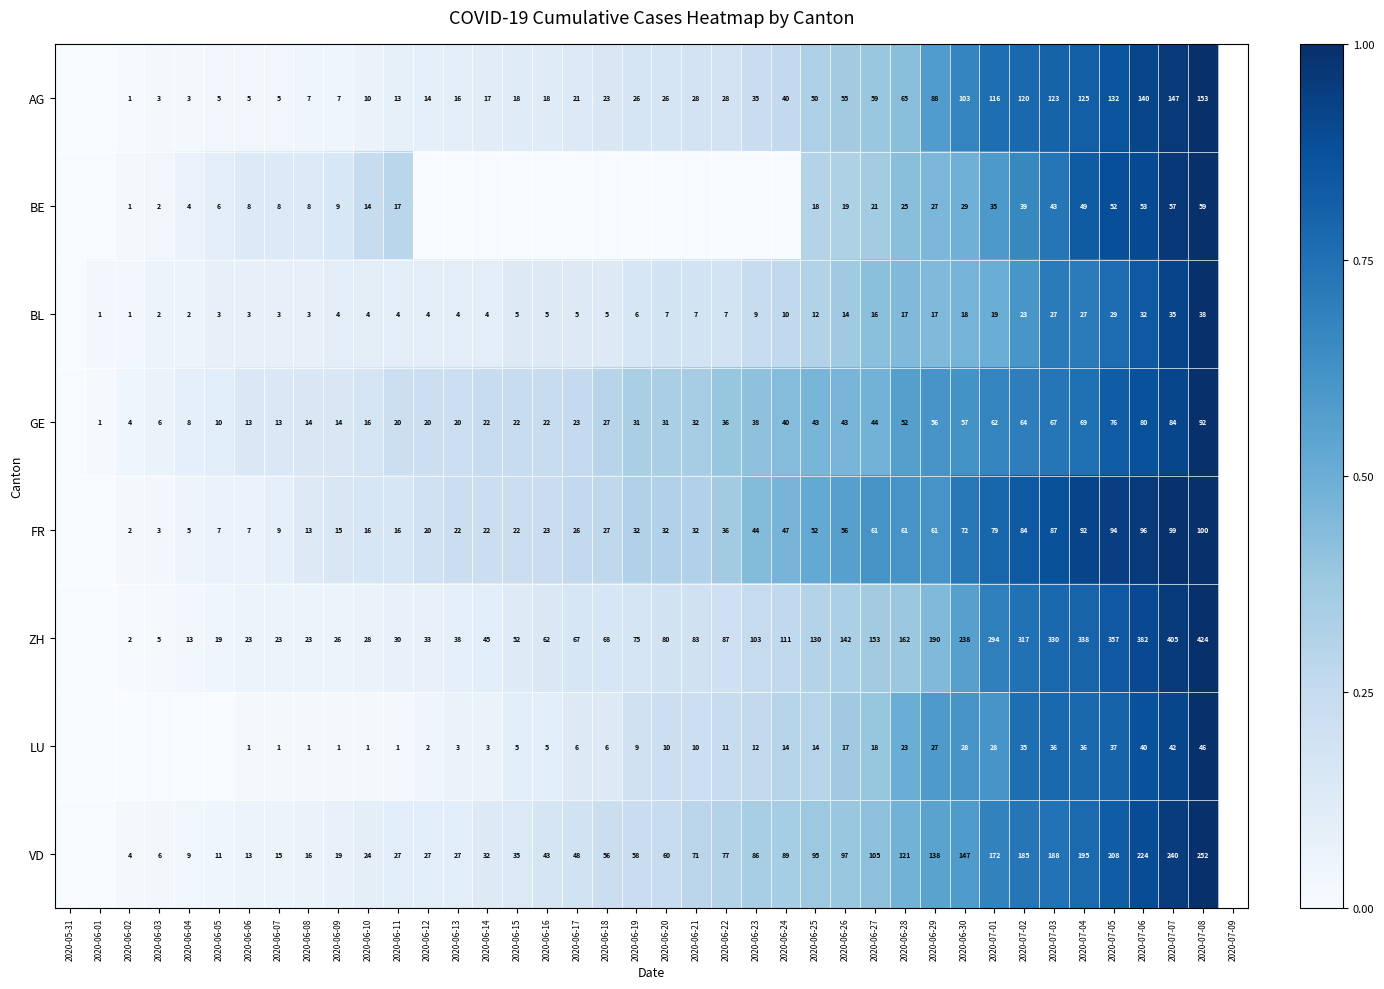

True or false: BL has a value of 0.2 at 2020-06-17.

False